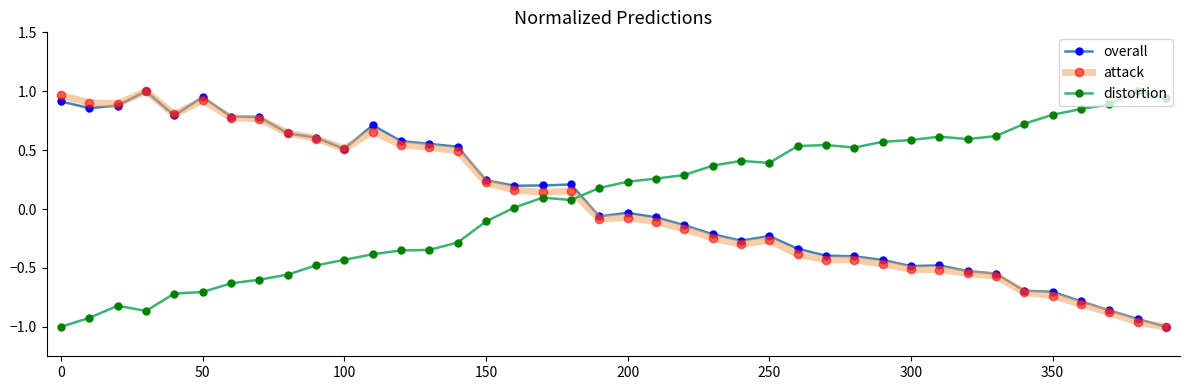

Which series ends up on top after the final intersection of distortion and overall?

distortion